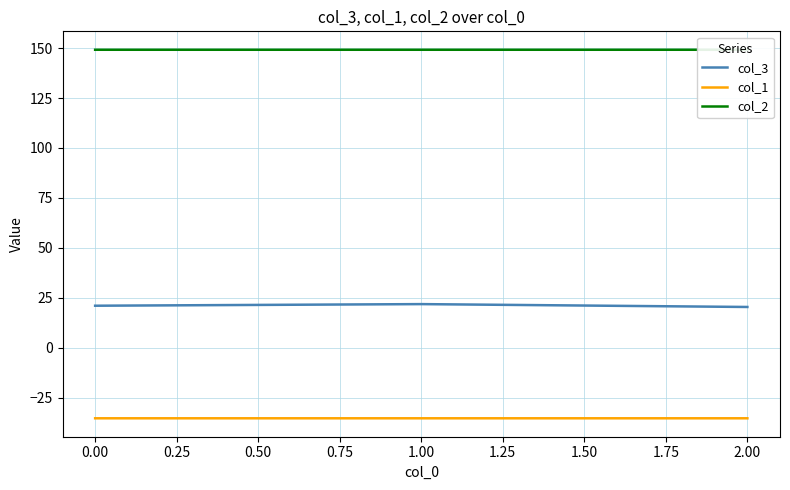

Is it true that col_3 equals 29.6 at 0.00?

False